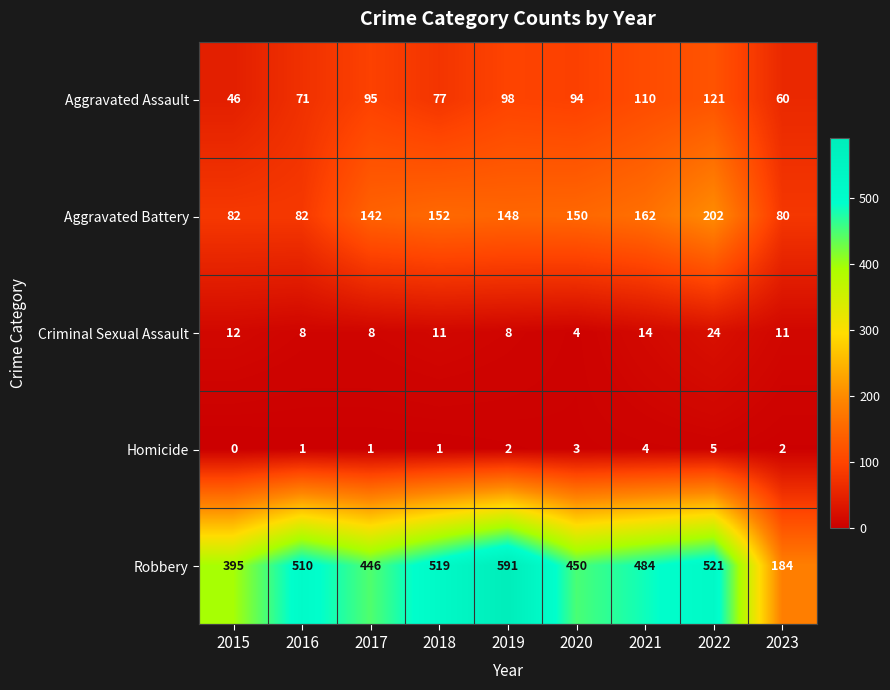

True or false: Criminal Sexual Assault has a value of 13 at 2017.

False